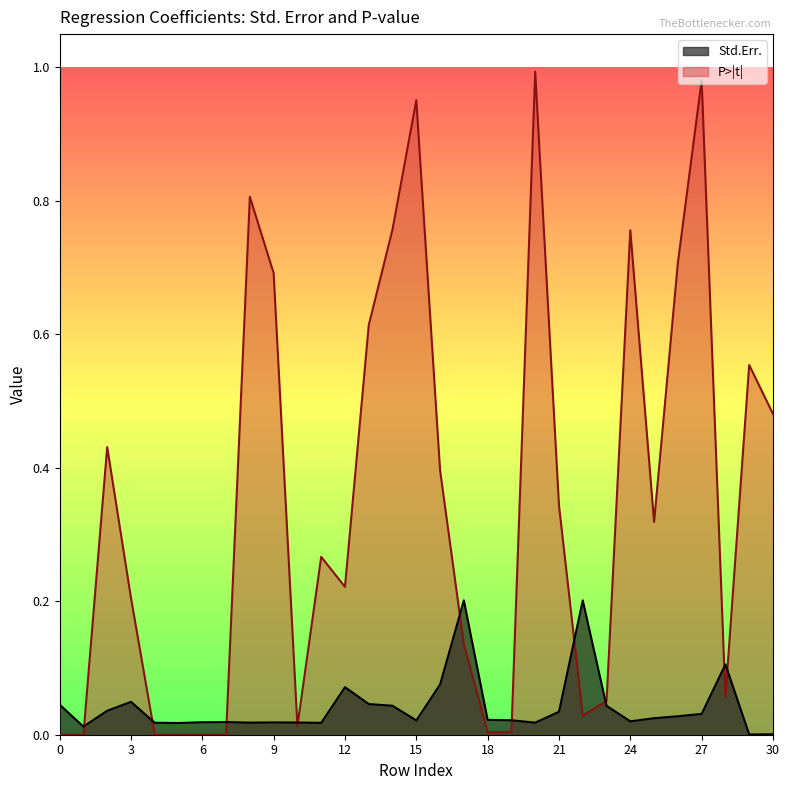

Reading left to right, list all the values displayed in this chart.

Std.Err.: 0=0.0	1=0.0	2=0.0	3=0.0	4=0.0	5=0.0	6=0.0	7=0.0	8=0.0	9=0.0	10=0.0	11=0.0	12=0.1	13=0.0	14=0.0	15=0.0	16=0.1	17=0.2	18=0.0	19=0.0	20=0.0	21=0.0	22=0.2	23=0.0	24=0.0	25=0.0	26=0.0	27=0.0	28=0.1	29=0.0	30=0.0
P>|t|: 0=0.0	1=0.0	2=0.4	3=0.2	4=0.0	5=0.0	6=0.0	7=0.0	8=0.8	9=0.7	10=0.0	11=0.3	12=0.2	13=0.6	14=0.8	15=1.0	16=0.4	17=0.1	18=0.0	19=0.0	20=1.0	21=0.3	22=0.0	23=0.1	24=0.8	25=0.3	26=0.7	27=1.0	28=0.1	29=0.6	30=0.5